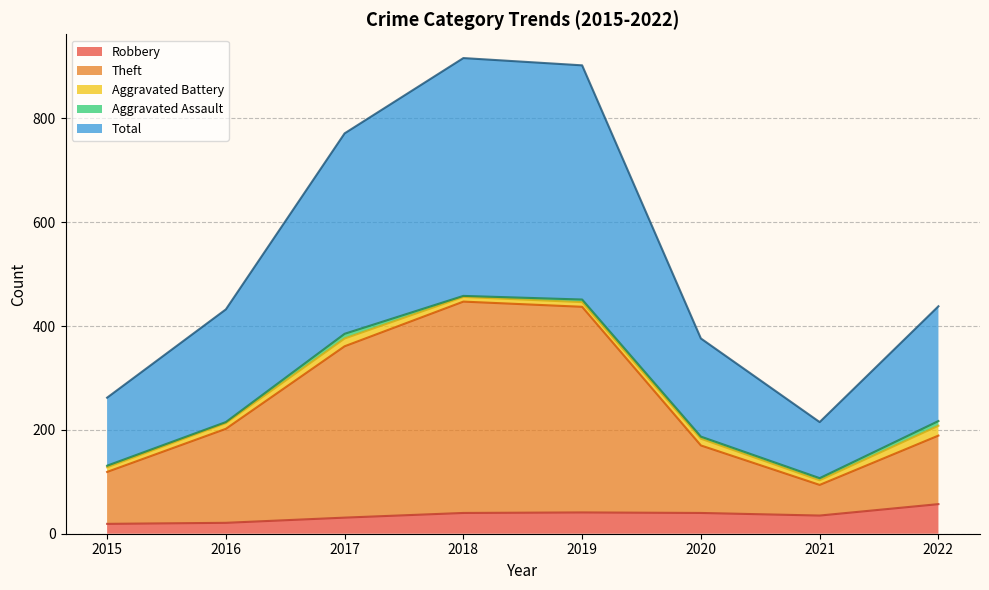

What is the maximum value for Robbery?

57